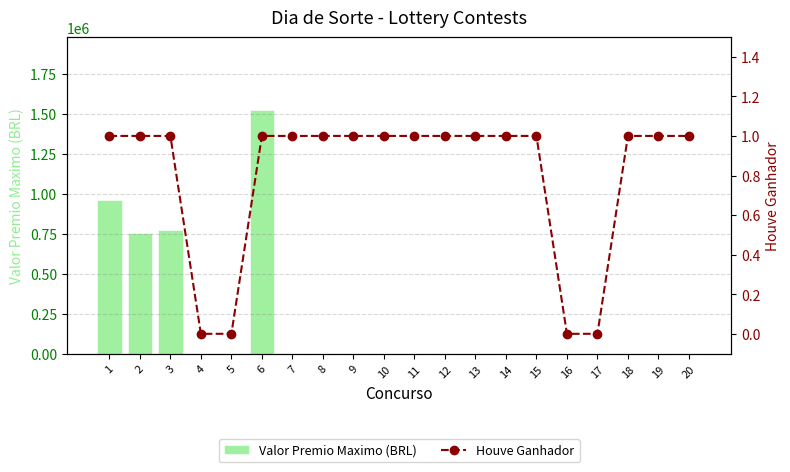

At which label is Houve Ganhador closest to 0?

4